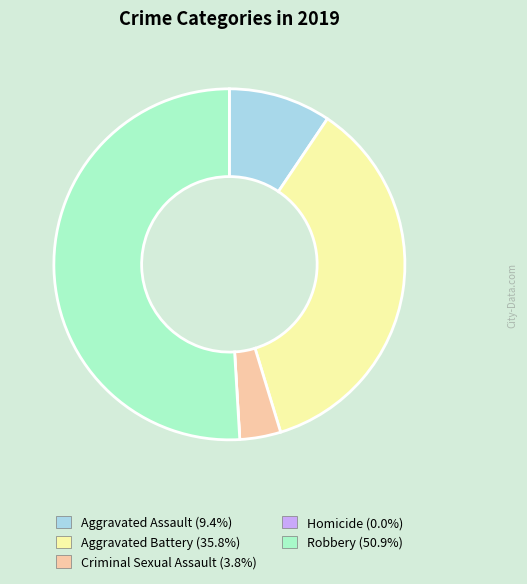

True or false: Robbery accounts for 51% of the total.

True